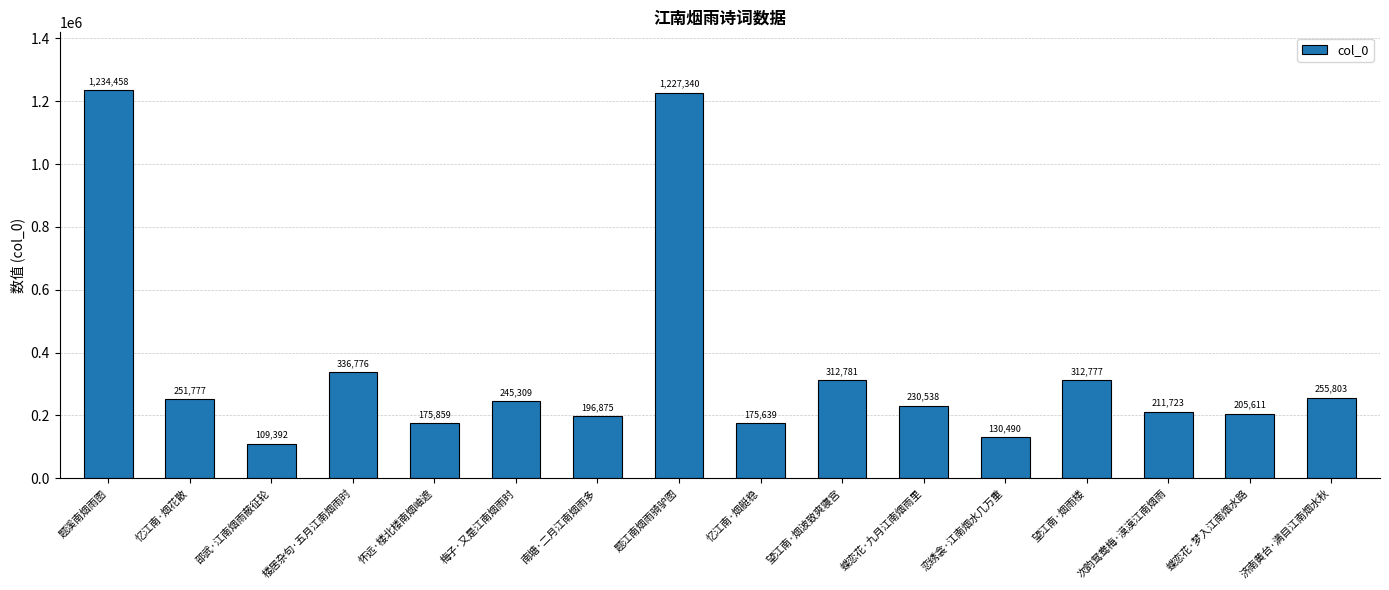

What is the value of the 11th bar from the left?

230538